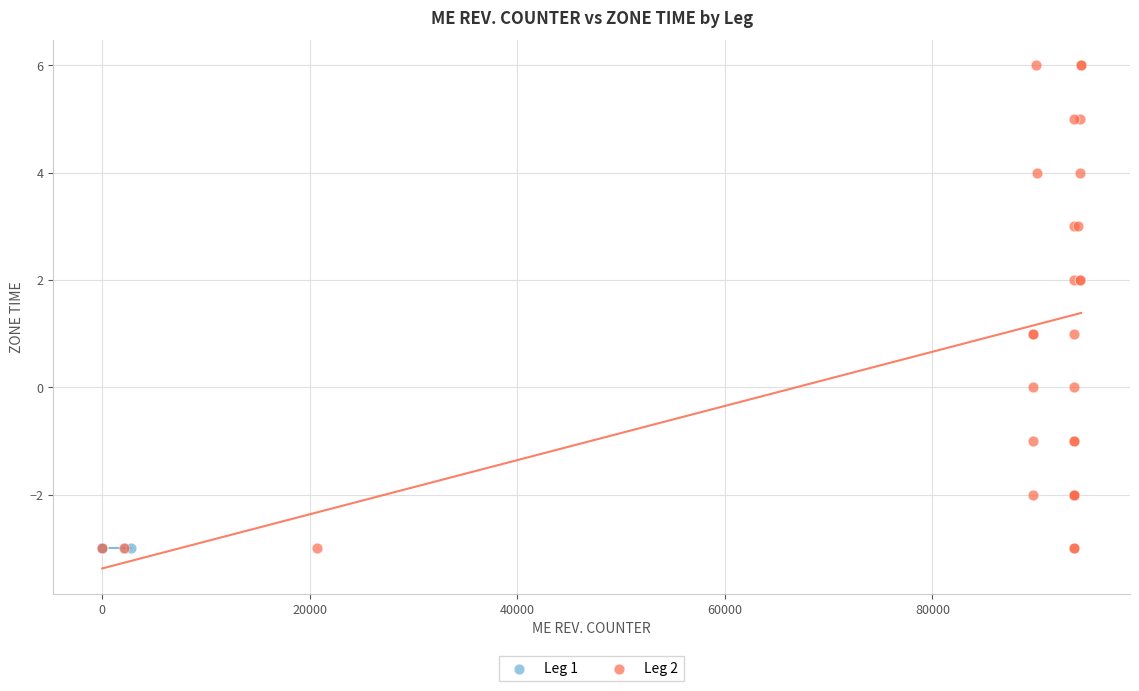

What are all the series names shown in the legend?

Leg 1, Leg 2